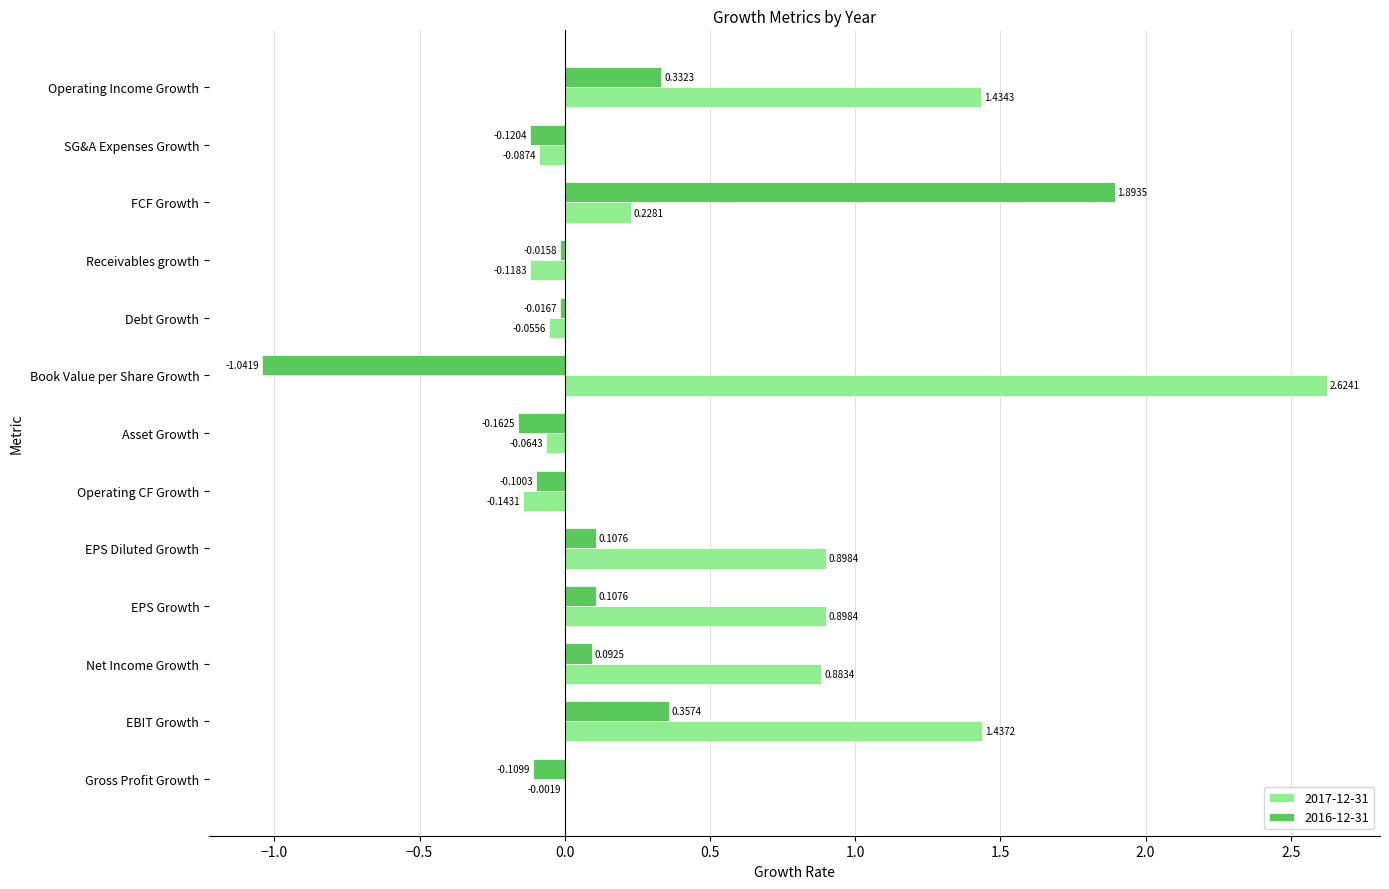

How many values in 2016-12-31 are above zero?

6